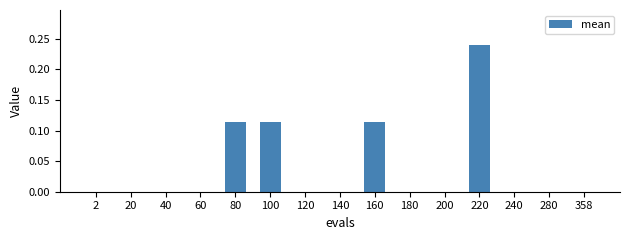

Between 160 and 140, which is larger?

160